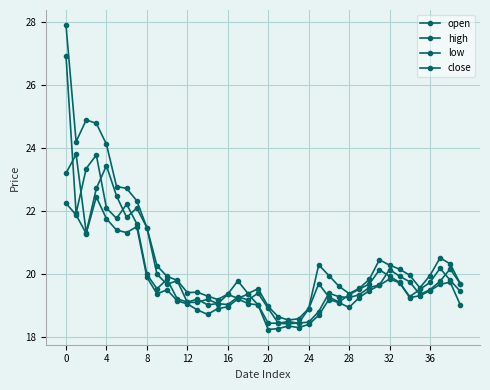

What is the value of the close point at the 6th from the left?

21.8